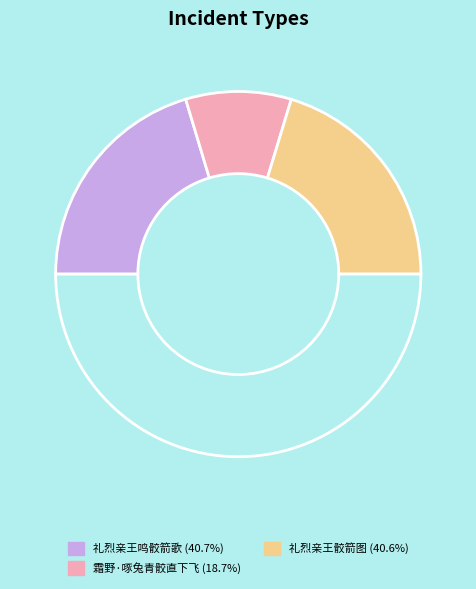

How many slices are in this pie chart?

4